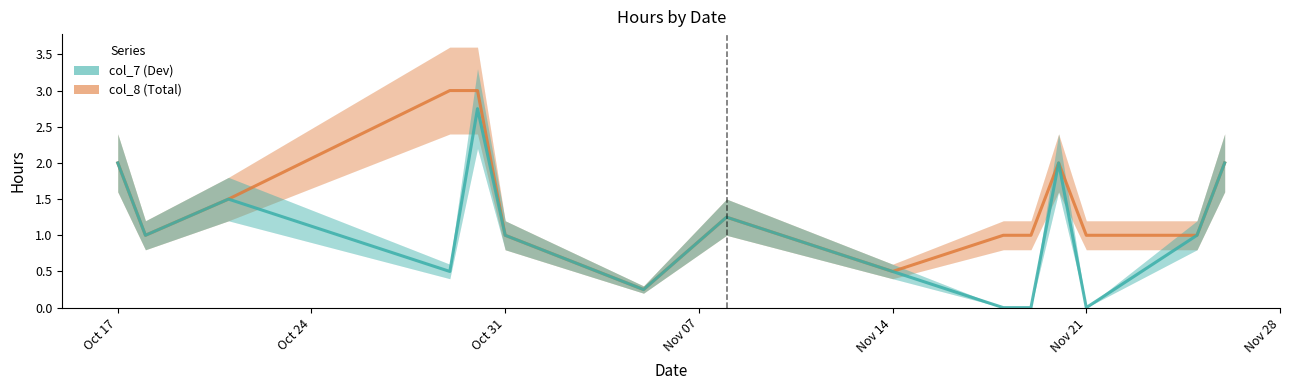

Which has a higher value, Nov 28 or Oct 24?

Oct 24